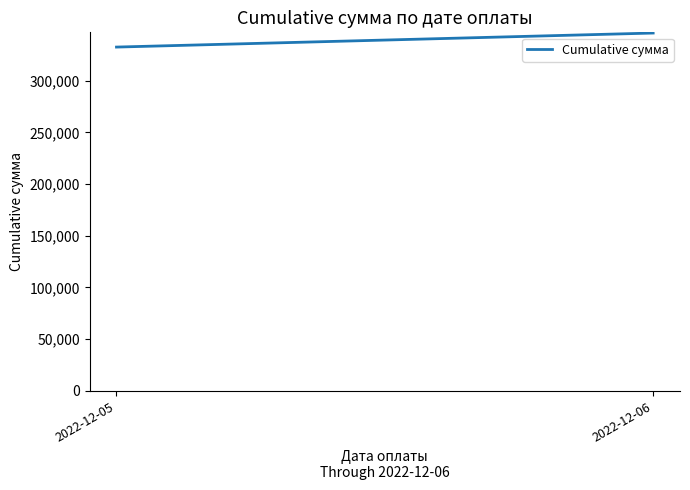

How many distinct data groups are displayed?

1